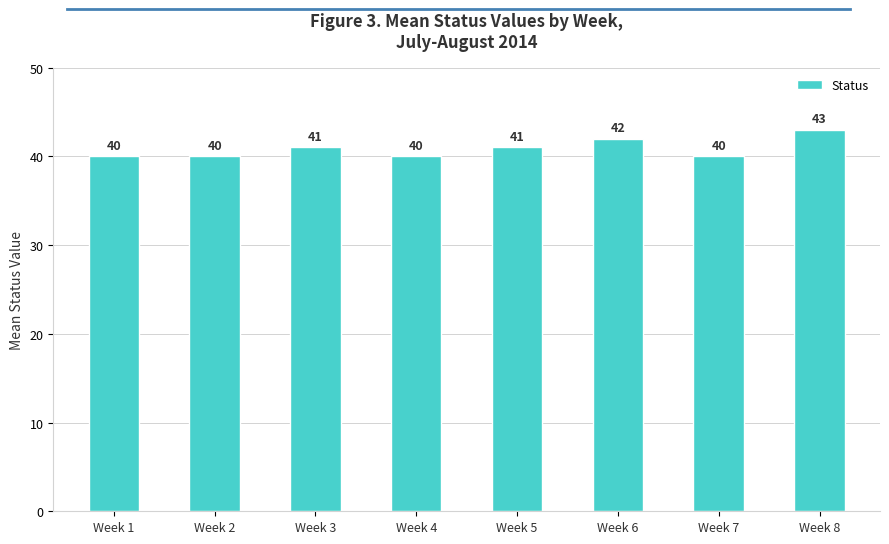

How many bars are there in total?

8